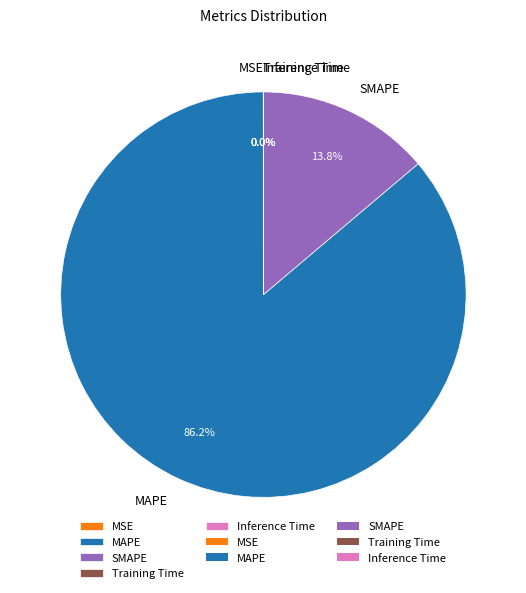

What is the largest slice in the pie chart?

MAPE